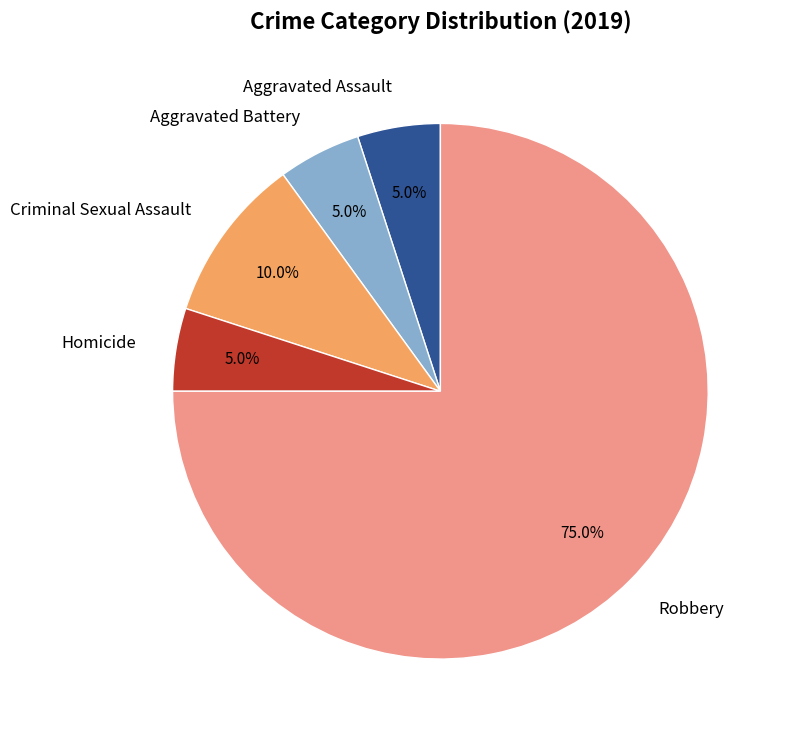

Which has a higher value, Robbery or Aggravated Assault?

Robbery